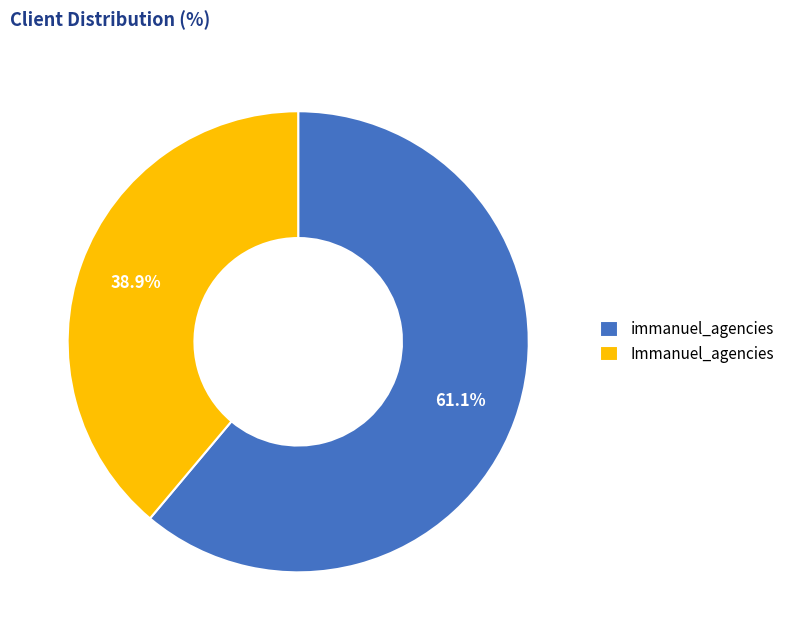

Which category has the smallest portion of the pie?

Immanuel_agencies